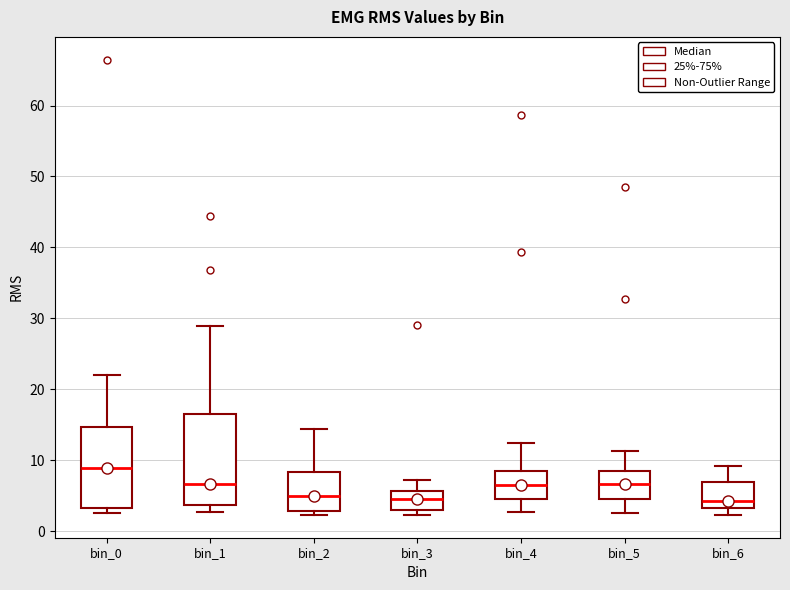

Reading left to right, transcribe this box plot: for each box, give where its median line is, the range the box spans, and where its two whiskers end, as read against the y-axis. The values are not printed on the chart, so give them approximately, as read against the axis.

bin_0: median 9, box 3 to 15, whiskers 3 (just below the box's lower edge) to 22
bin_1: median 7, box 4 to 17, whiskers 3 to 29
bin_2: median 5, box 3 to 8, whiskers 2 to 14
bin_3: median 5, box 3 to 6, whiskers 2 to 7
bin_4: median 7, box 5 to 8, whiskers 3 to 13
bin_5: median 7, box 5 to 9, whiskers 3 to 11
bin_6: median 4, box 3 to 7, whiskers 2 to 9